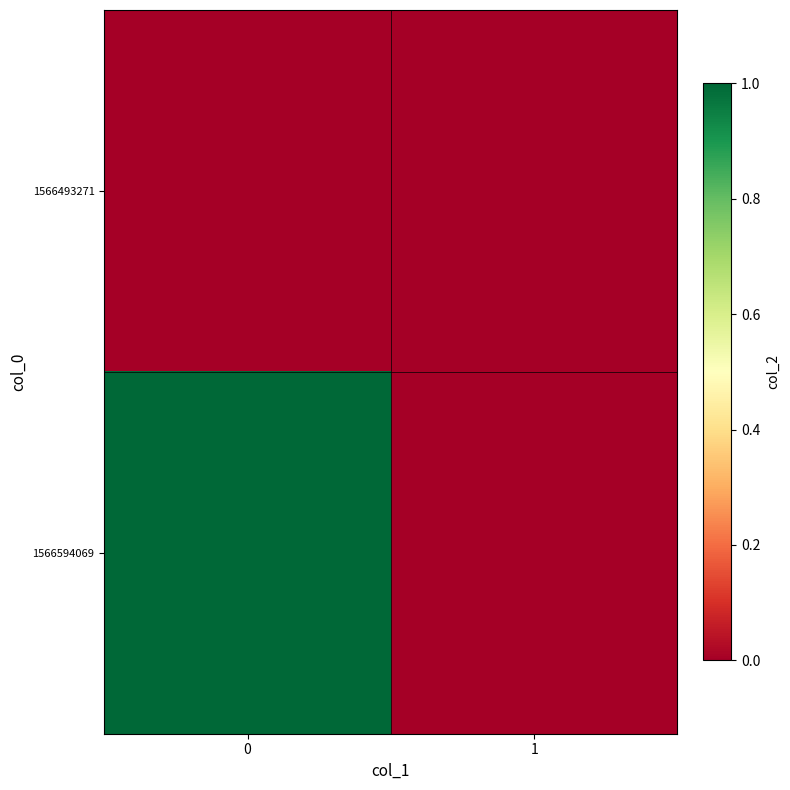

At 1, list the series in order from largest to smallest.

1566493271, 1566594069